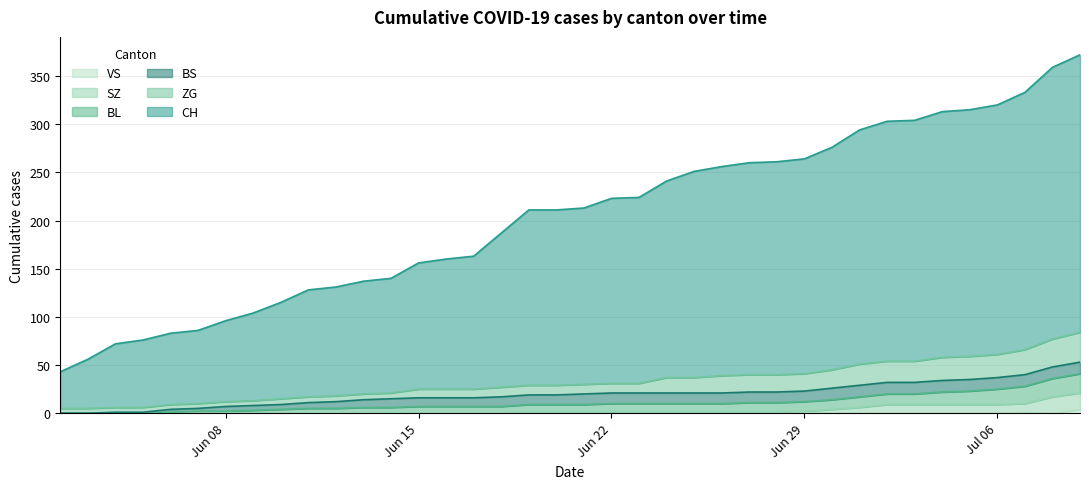

True or false: CH and BL intersect in this chart.

False